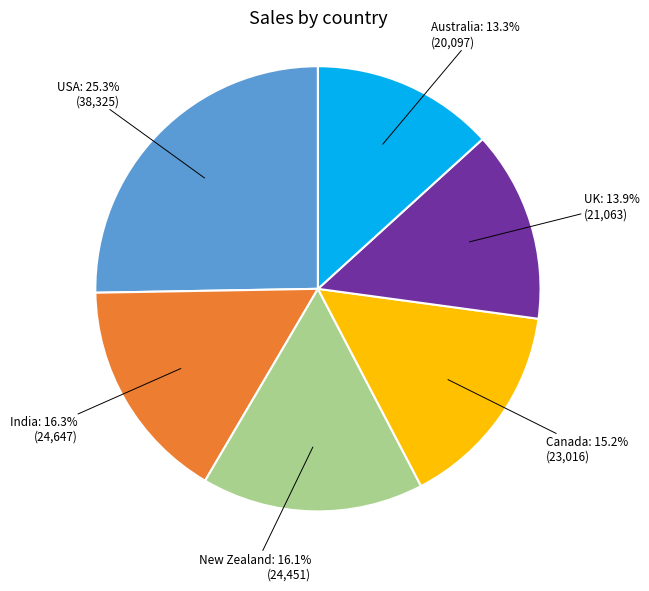

Between UK and Canada, which is larger?

Canada